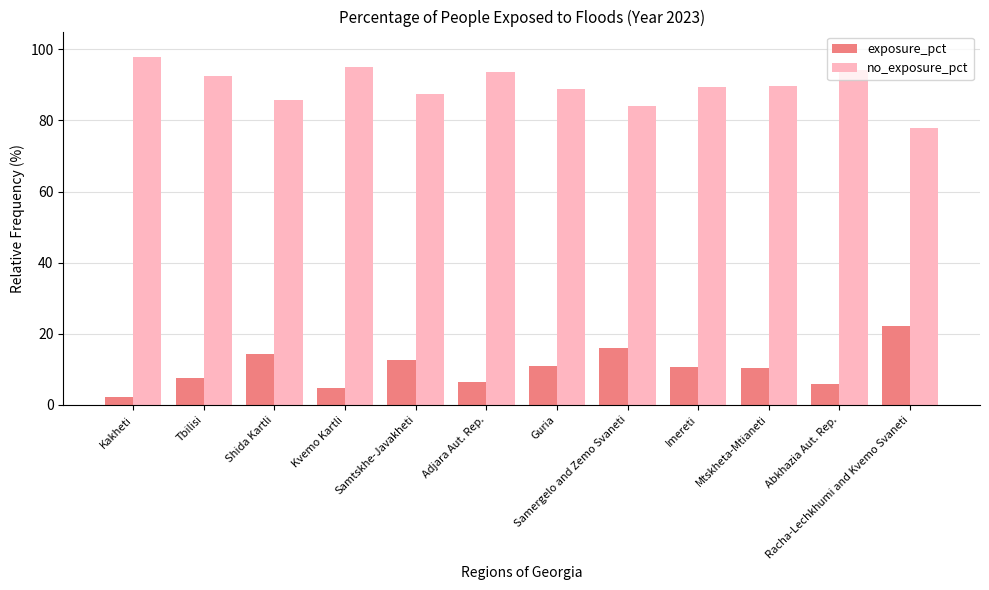

At how many categories does at least one series exceed 6?

12